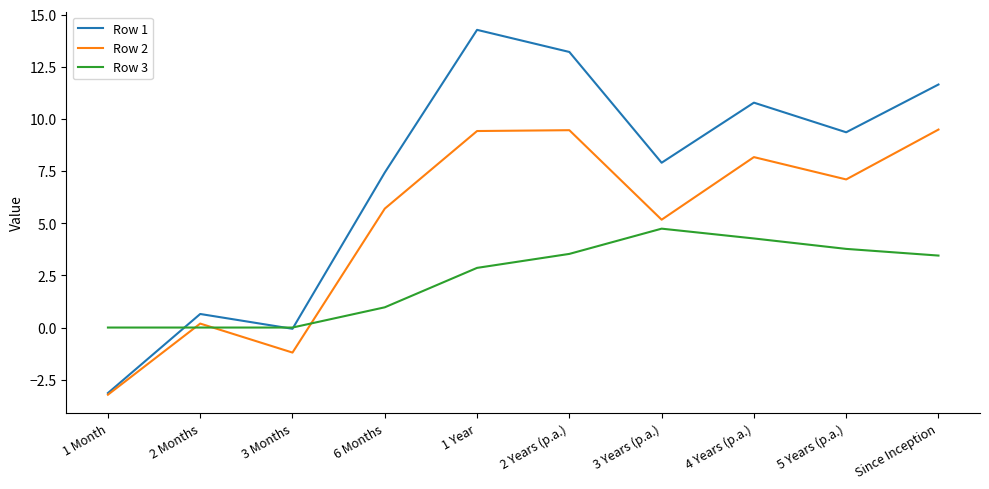

The value of Row 2 at 2 Years (p.a.) is 13.3. True or false?

False